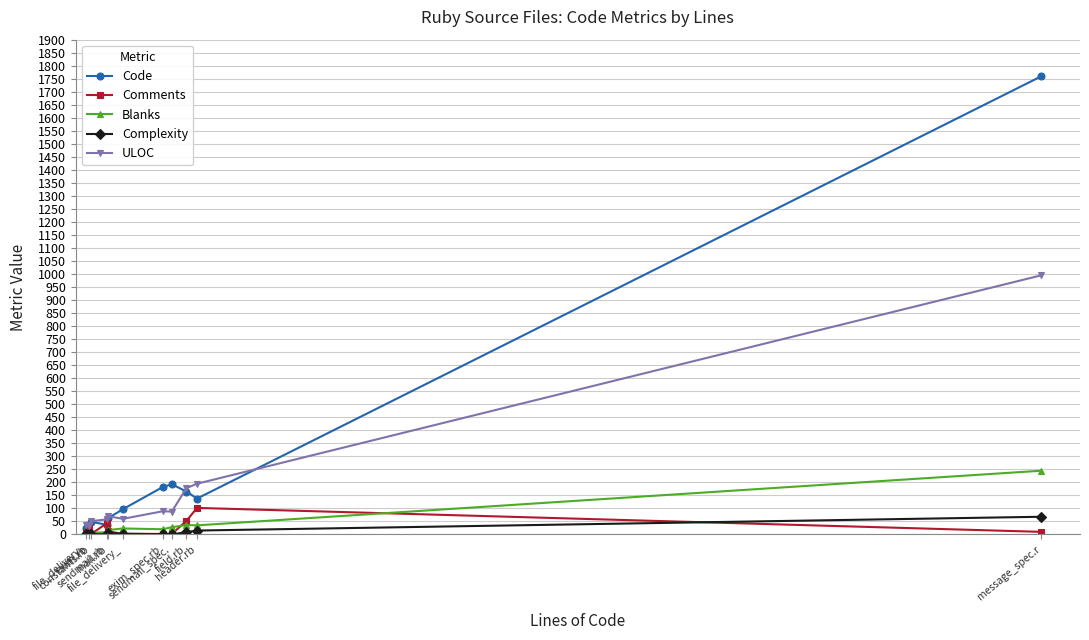

What is the sum of all Comments values?

271